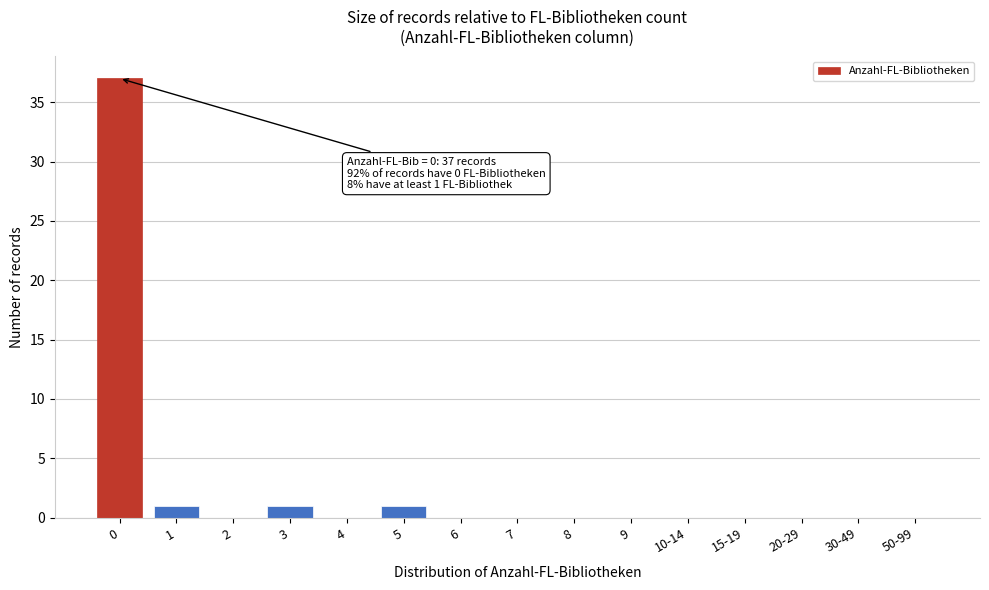

Reading left to right, what are all the values shown in this chart?

0=37	1=1	2=0	3=1	4=0	5=1	6=0	7=0	8=0	9=0	10-14=0	15-19=0	20-29=0	30-49=0	50-99=0